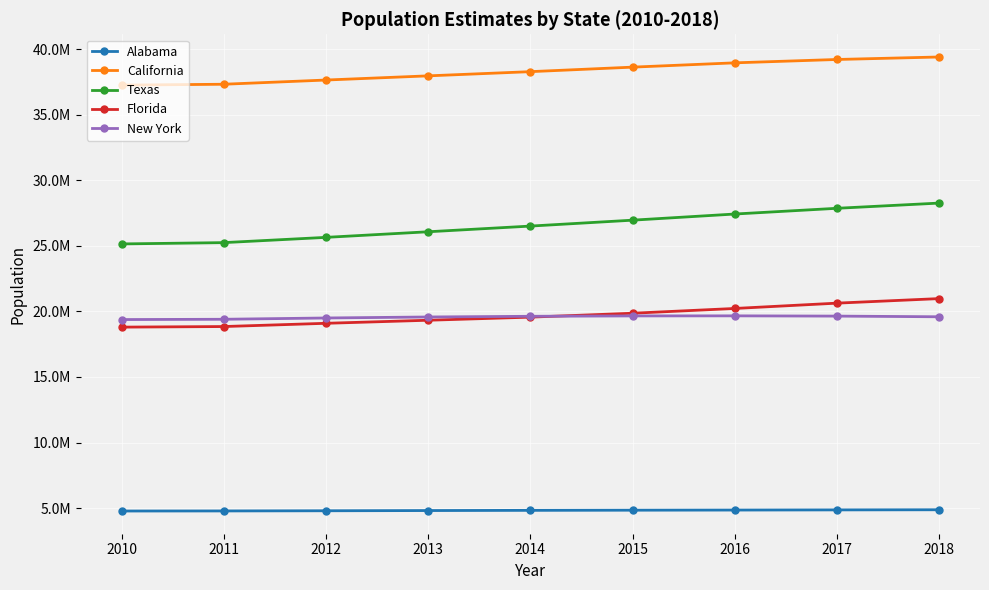

Count the number of categories in the chart.

9